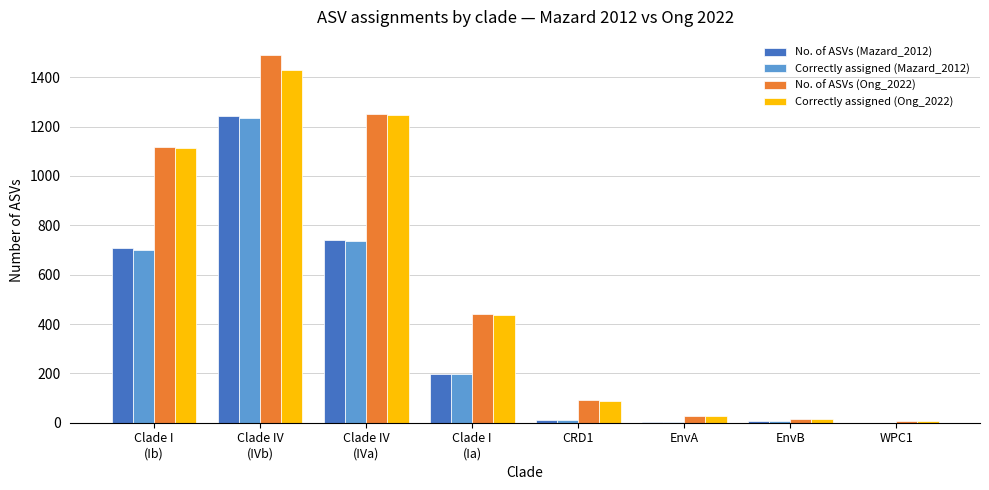

What is the highest value of the No. of ASVs (Mazard_2012) series?

1243